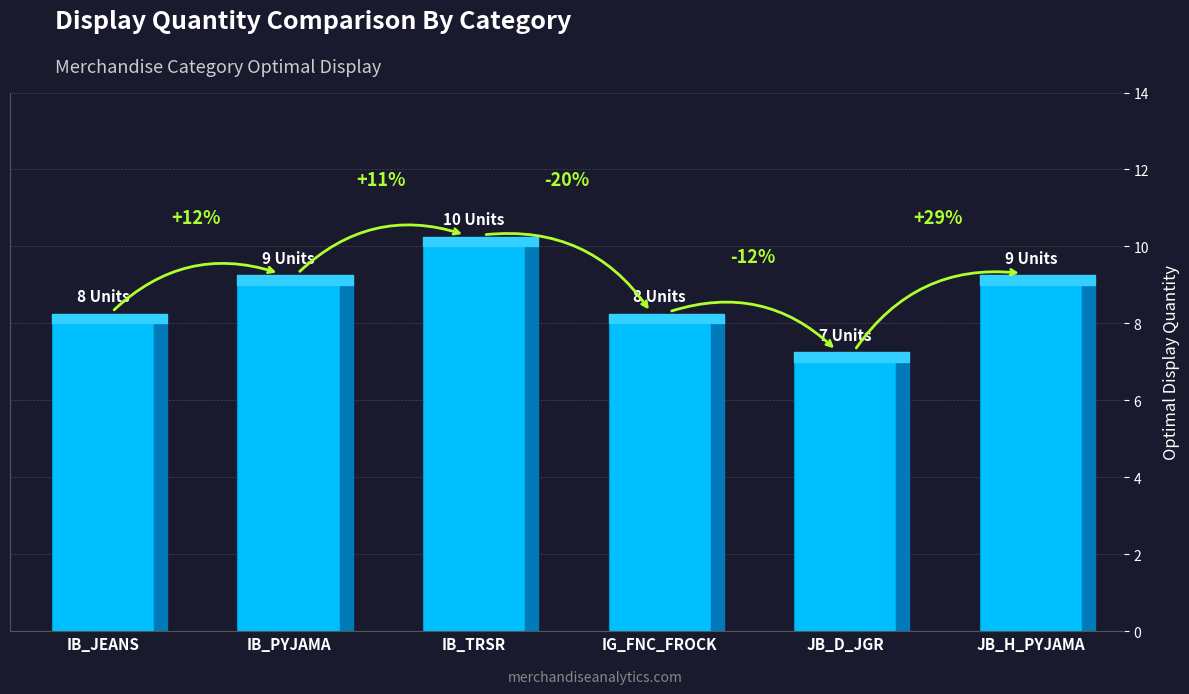

What position from the right is JB_H_PYJAMA?

1